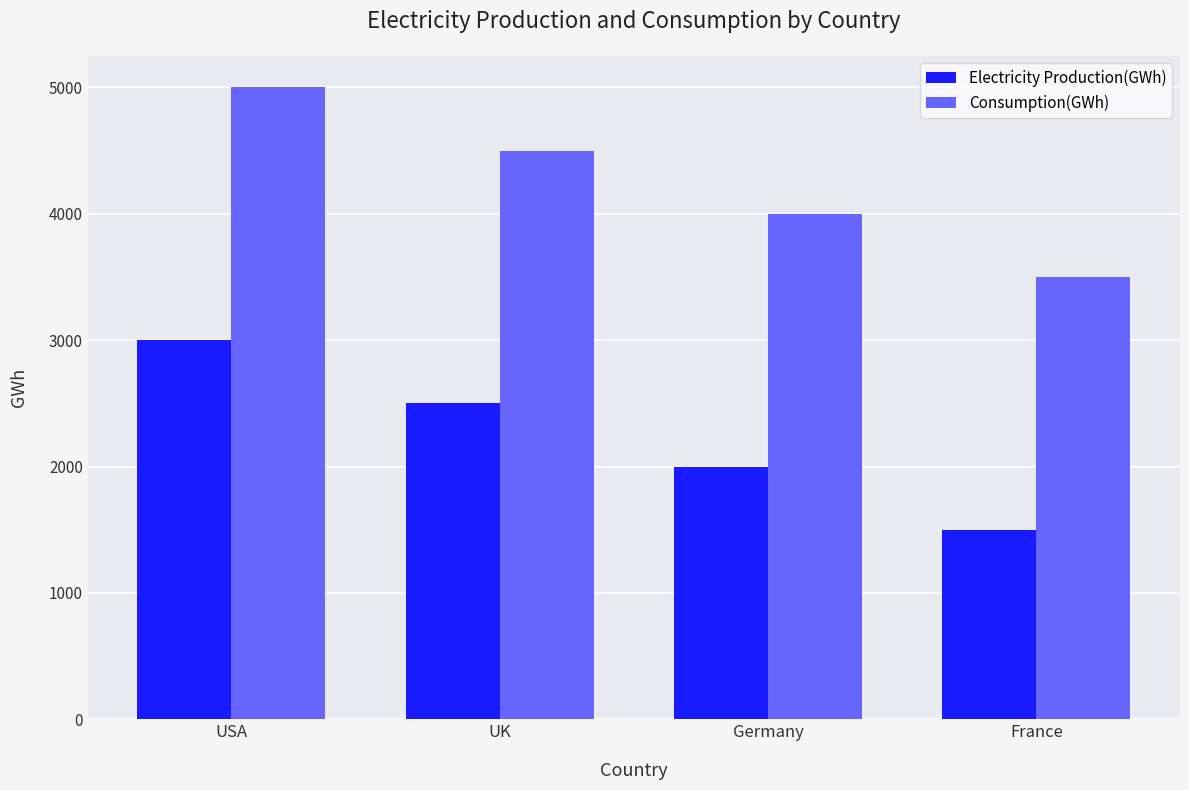

Count the Electricity Production(GWh) values in the range 2000 to 3000.

3